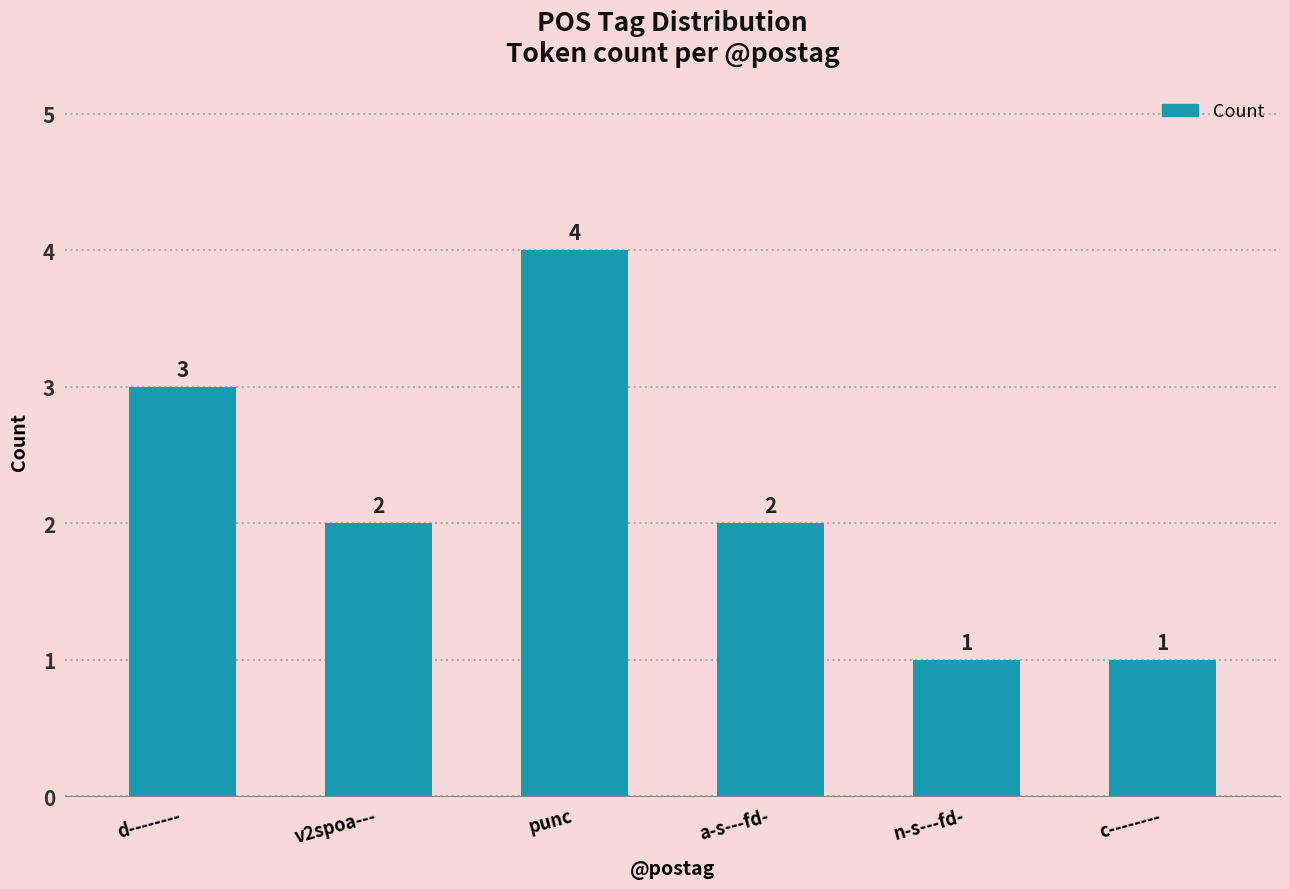

What is the greatest value displayed?

4